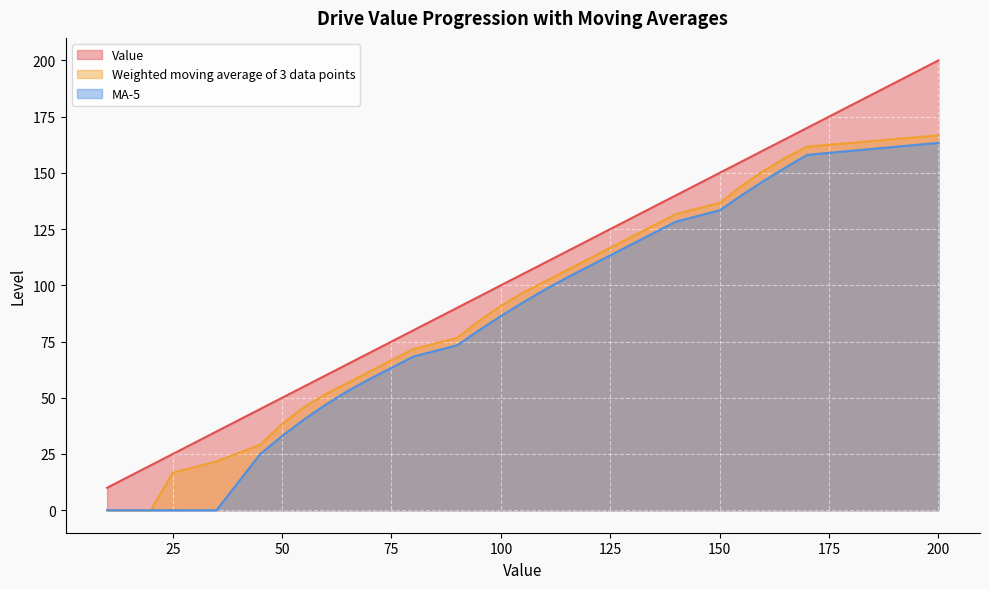

Reading left to right, list all the values displayed in this chart.

Value: 10=10.0	15=15.0	20=20.0	25=25.0	35=35.0	45=45.0	50=50.0	55=55.0	60=60.0	65=65.0	70=70.0	75=75.0	80=80.0	90=90.0	95=95.0	100=100.0	105=105.0	110=110.0	115=115.0	120=120.0	125=125.0	130=130.0	135=135.0	140=140.0	150=150.0	155=155.0	160=160.0	165=165.0	170=170.0	200=200.0
Weighted moving average of 3 data points: 10=0.0	15=0.0	20=0.0	25=16.7	35=21.7	45=29.2	50=38.3	55=45.8	60=51.7	65=56.7	70=61.7	75=66.7	80=71.7	90=76.7	95=84.2	100=90.8	105=96.7	110=101.7	115=106.7	120=111.7	125=116.7	130=121.7	135=126.7	140=131.7	150=136.7	155=144.2	160=150.8	165=156.7	170=161.7	200=166.7
MA-5: 10=0.0	15=0.0	20=0.0	25=0.0	35=0.0	45=25.0	50=33.0	55=40.3	60=47.0	65=53.0	70=58.3	75=63.3	80=68.3	90=73.3	95=80.0	100=86.3	105=92.3	110=98.0	115=103.3	120=108.3	125=113.3	130=118.3	135=123.3	140=128.3	150=133.3	155=140.0	160=146.3	165=152.3	170=158.0	200=163.3